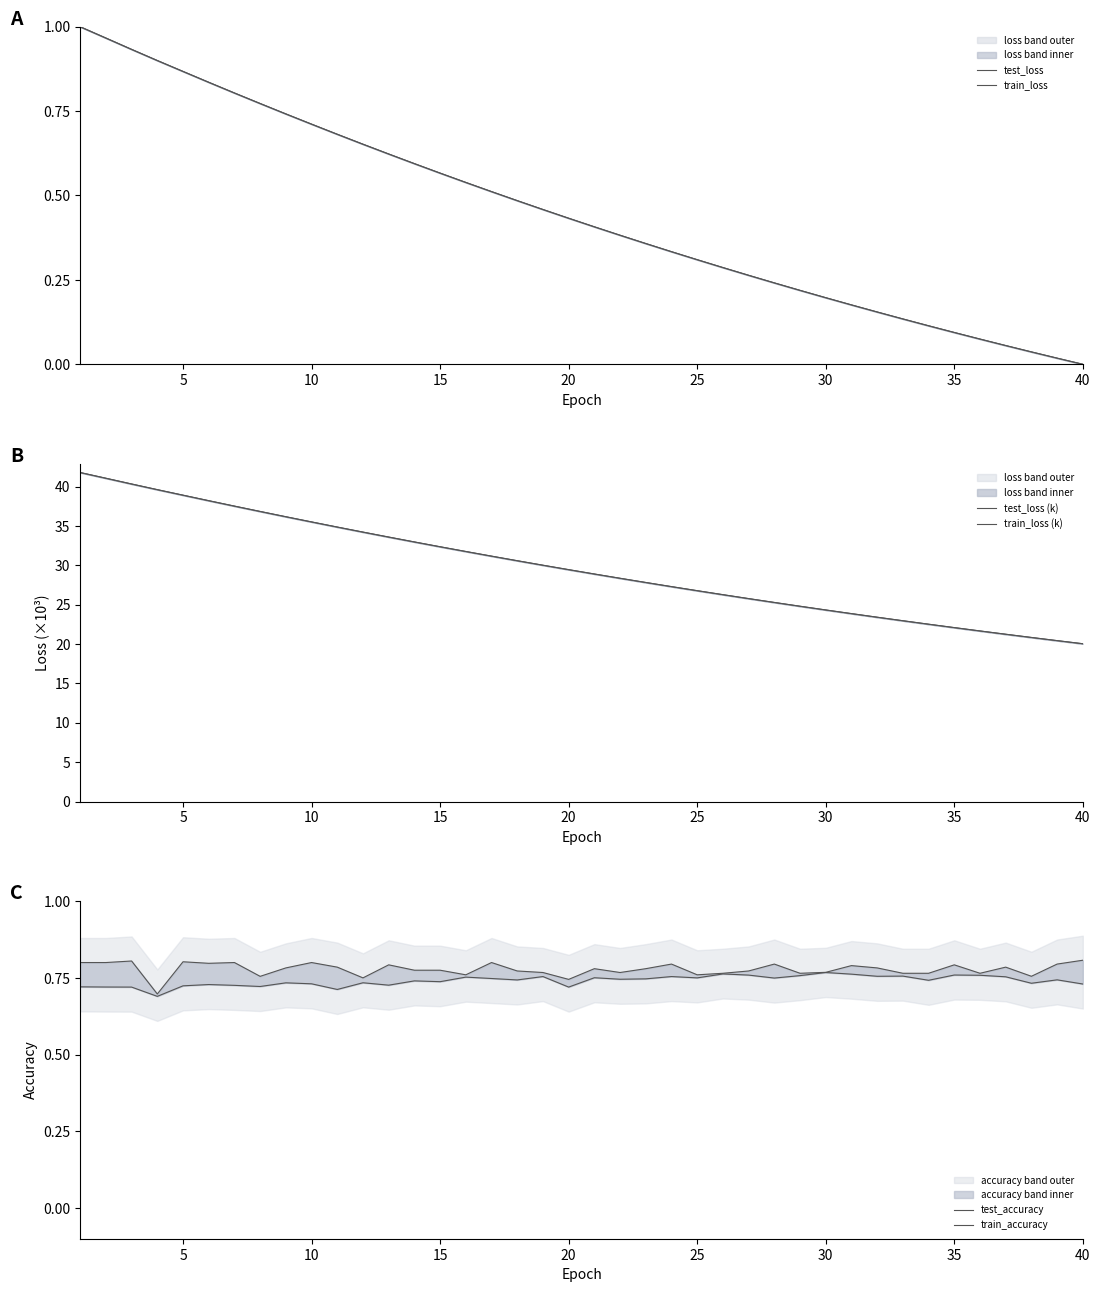

How many values in the test_loss (k) series exceed 29?

20